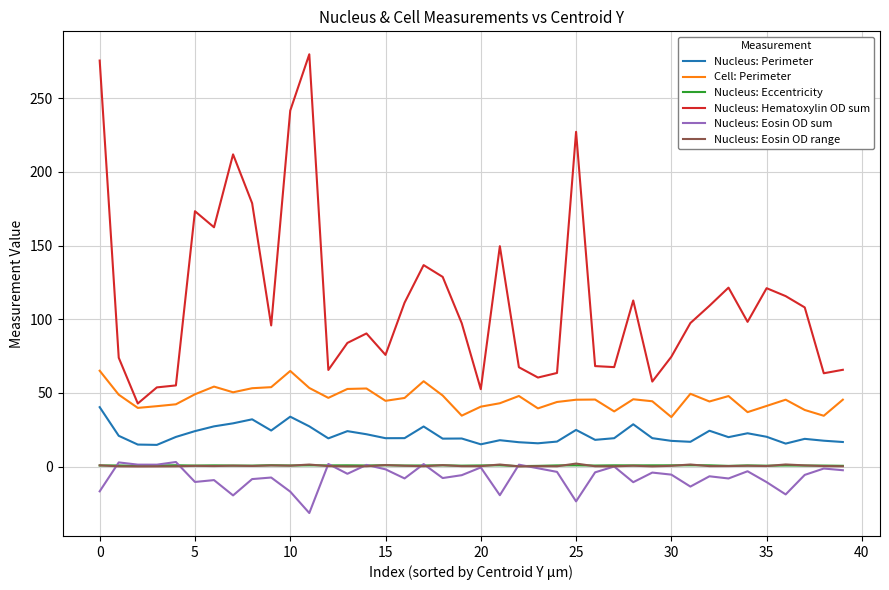

What are all the series names shown in the legend?

Nucleus: Perimeter, Cell: Perimeter, Nucleus: Eccentricity, Nucleus: Hematoxylin OD sum, Nucleus: Eosin OD sum, Nucleus: Eosin OD range